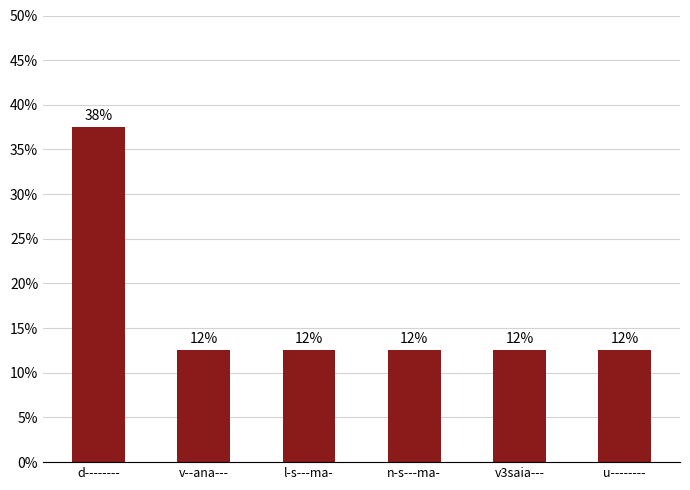

Reading left to right, list all the values displayed in this chart.

0.4	0.1	0.1	0.1	0.1	0.1